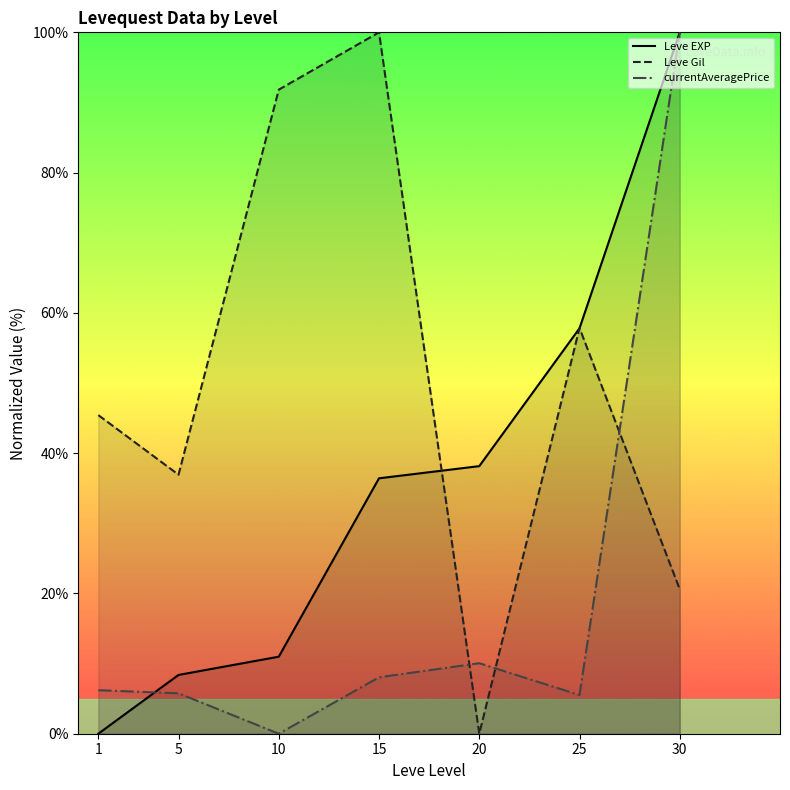

The Leve EXP series shows 50.1 at 15. True or false?

False